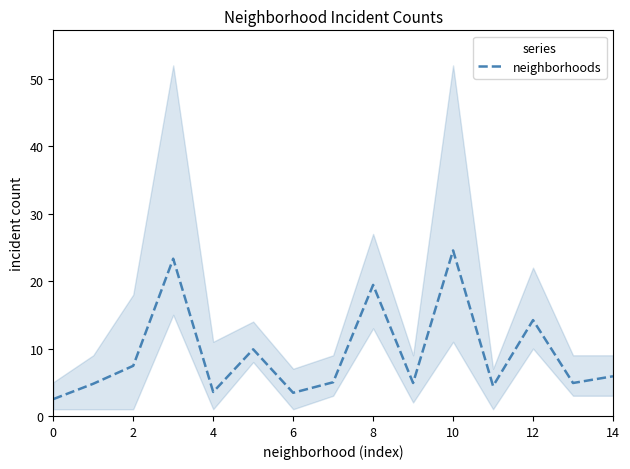

Which category has the highest value in the neighborhoods series?

10